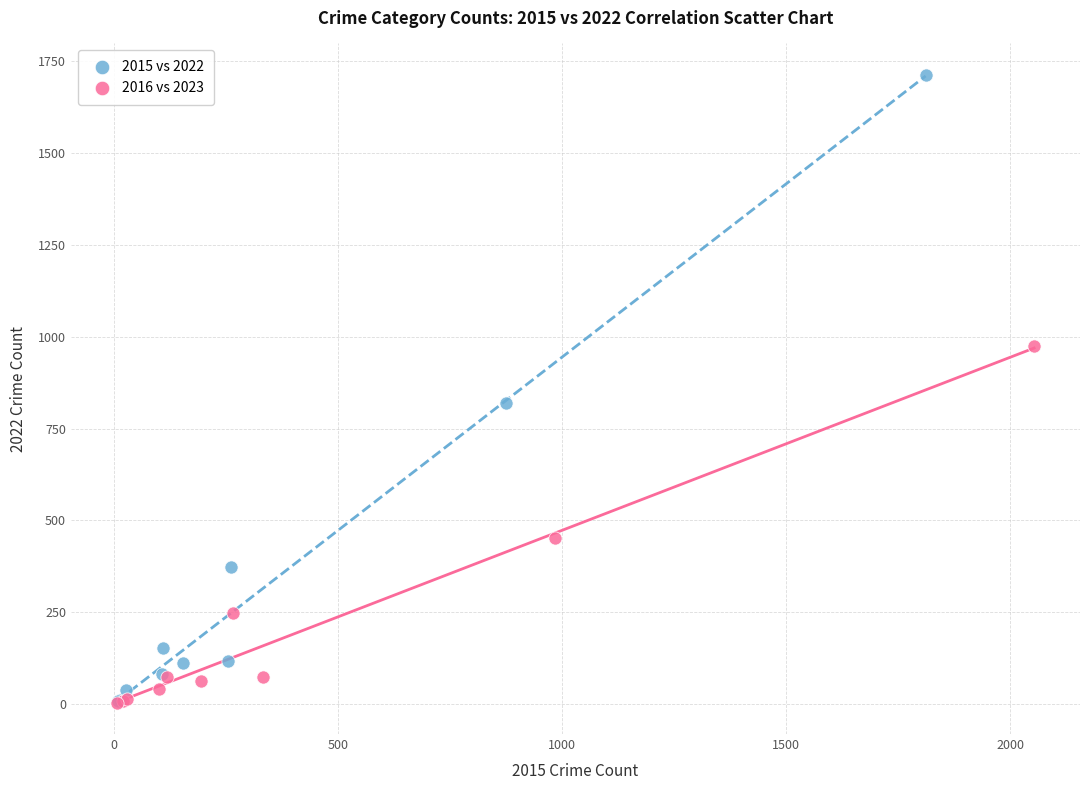

What are all the series names shown in the legend?

2015 vs 2022, 2016 vs 2023